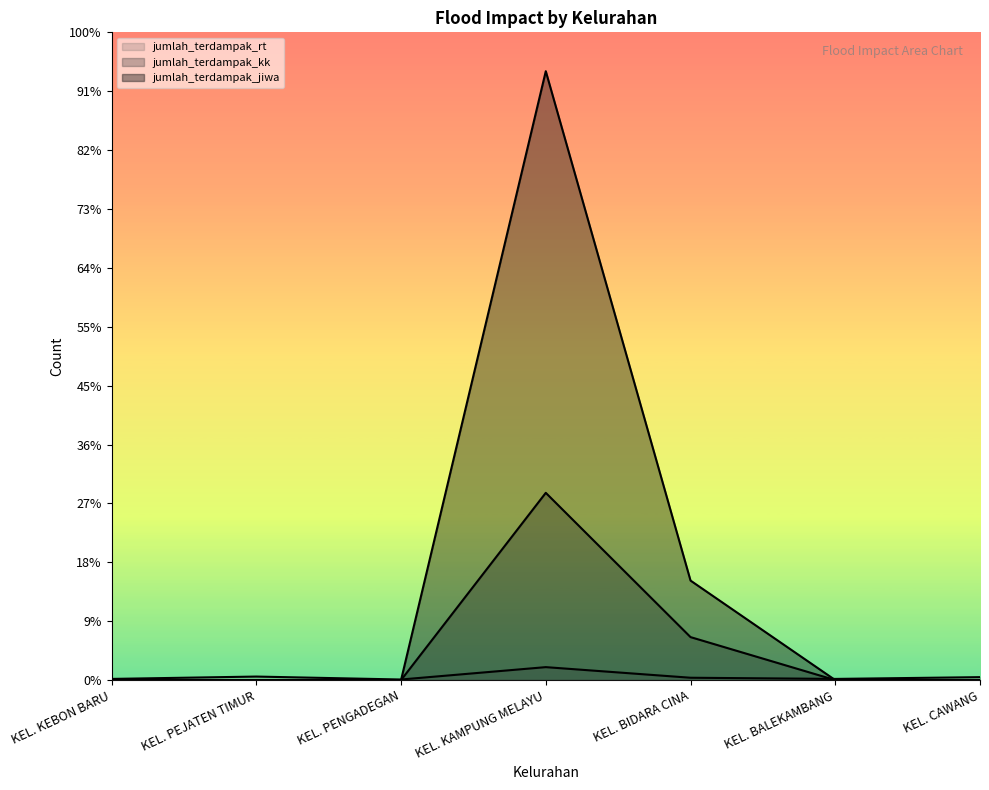

What are all the series names shown in the legend?

jumlah_terdampak_rt, jumlah_terdampak_kk, jumlah_terdampak_jiwa